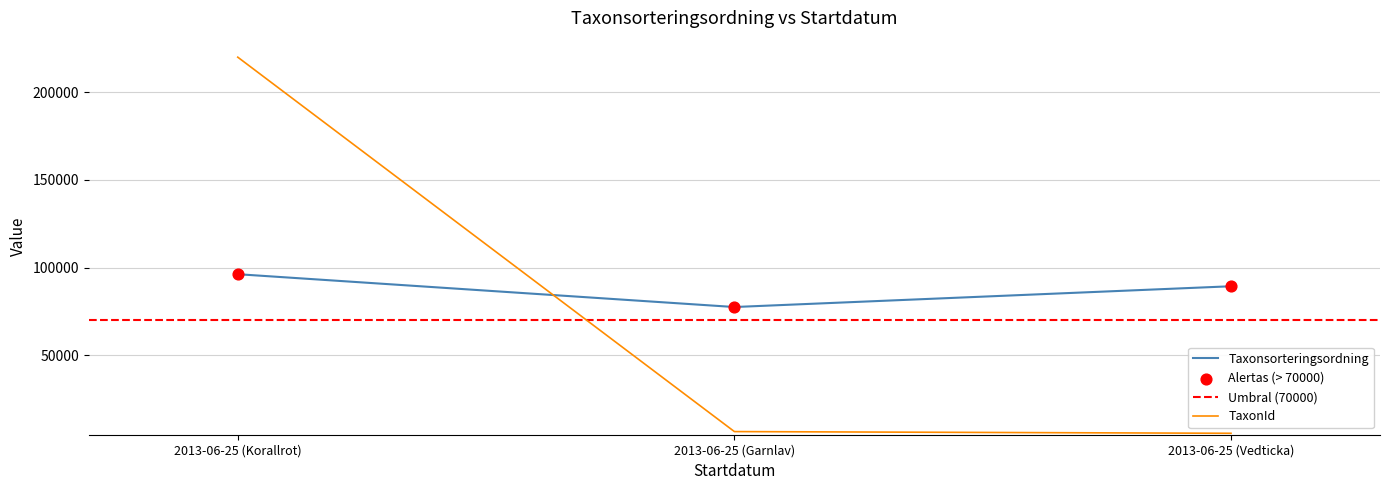

At how many categories does at least one series exceed 153914?

1